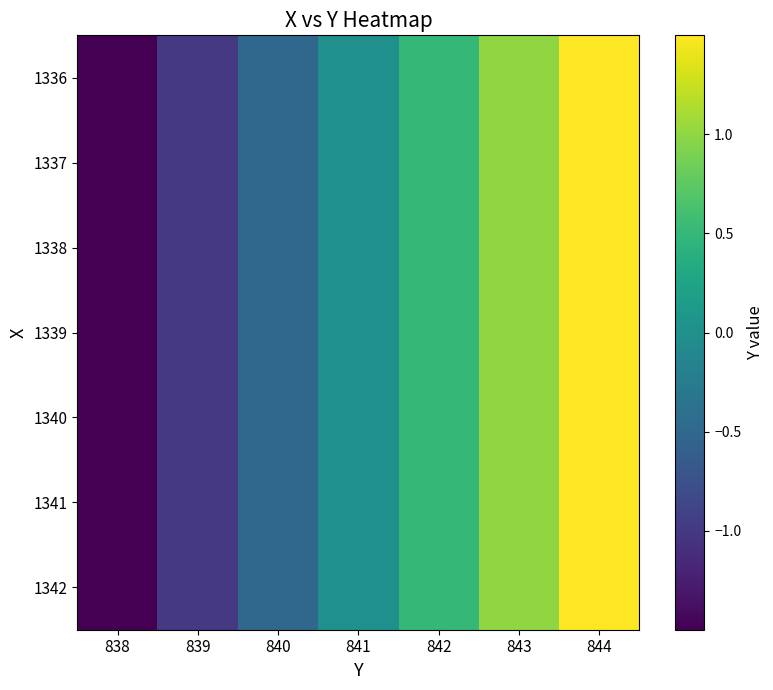

At which category does the chart reach its minimum across all series?

838